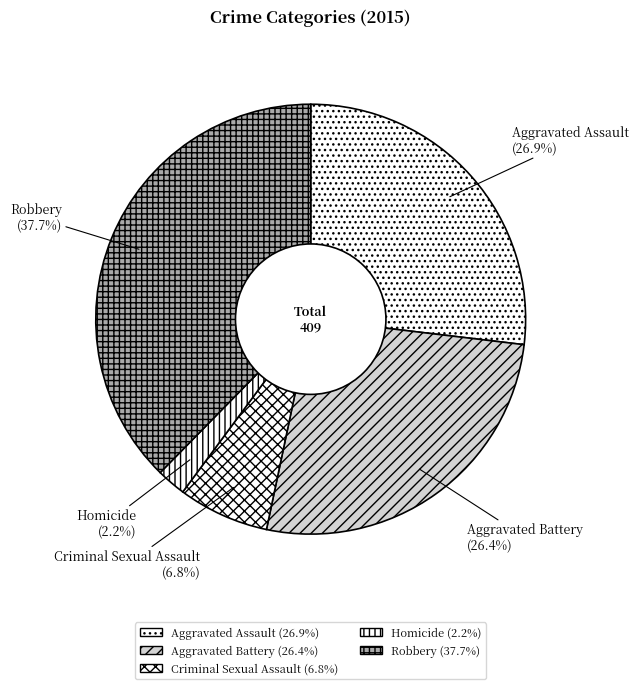

Do Criminal Sexual Assault and Aggravated Assault together represent more than half of the pie?

No